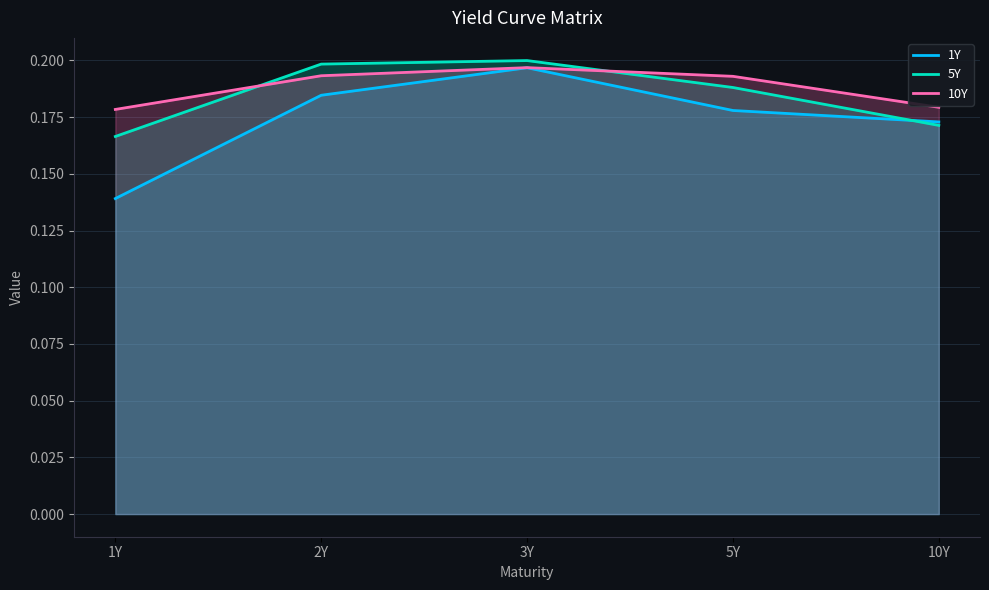

Reading left to right, list all the values displayed in this chart.

1Y: 0.1	0.2	0.2	0.2	0.2
5Y: 0.2	0.2	0.2	0.2	0.2
10Y: 0.2	0.2	0.2	0.2	0.2